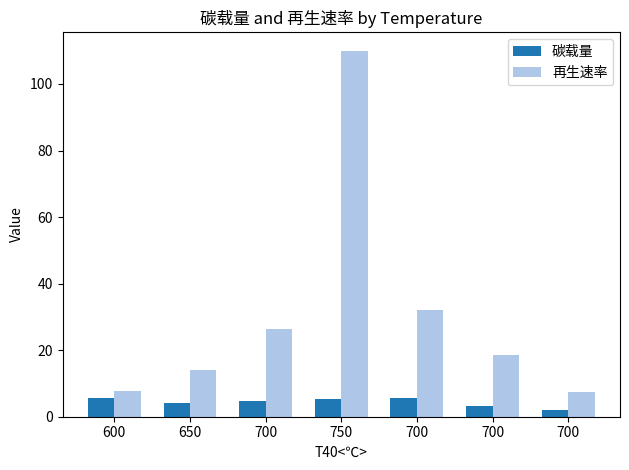

The value of 碳载量 at 700 is 3.1. True or false?

False